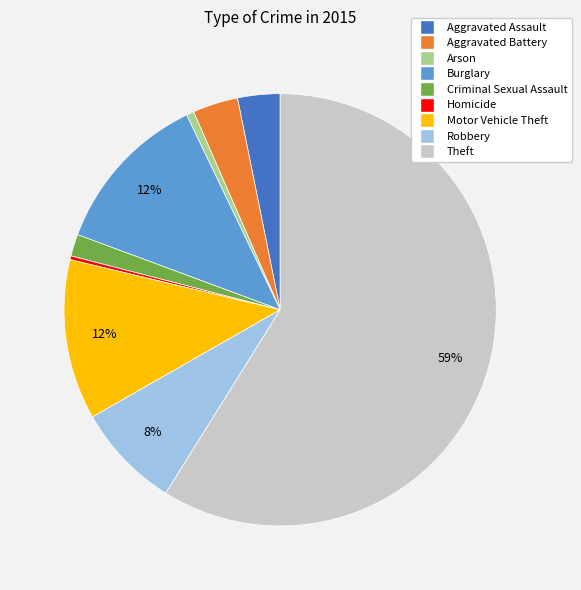

Do Homicide and Burglary together represent more than half of the pie?

No